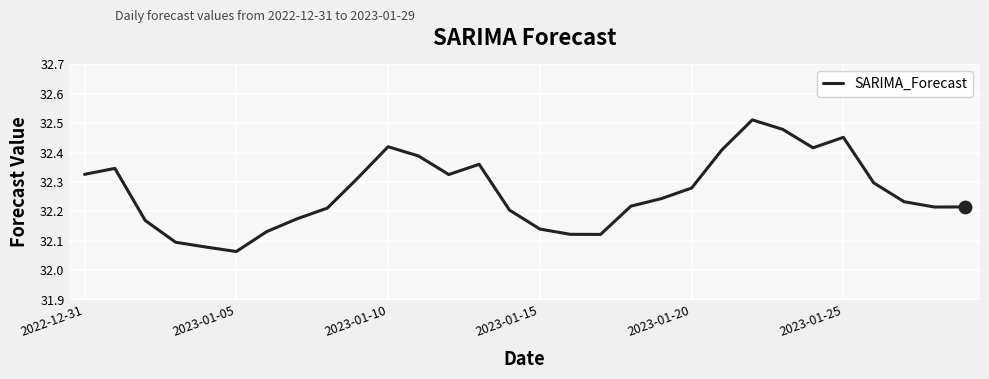

What is the difference between the maximum and minimum values?

0.4